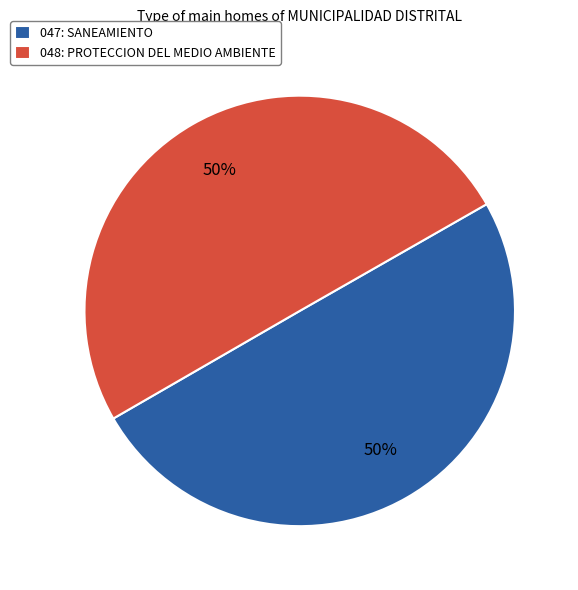

Do 047: SANEAMIENTO and 048: PROTECCION DEL MEDIO AMBIENTE together represent more than half of the pie?

Yes